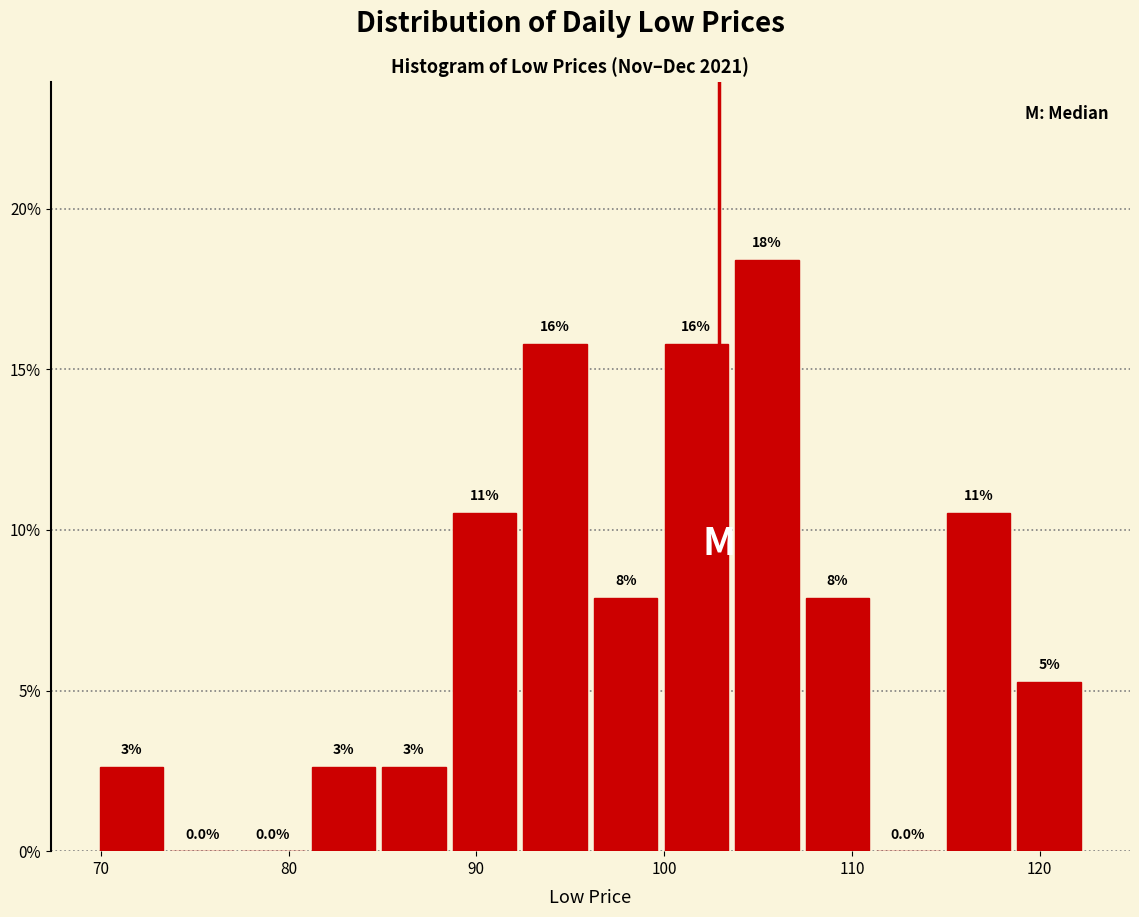

Around what value on the x-axis is the tallest bar? Give the approximate position of its centre, as read against the axis.

105